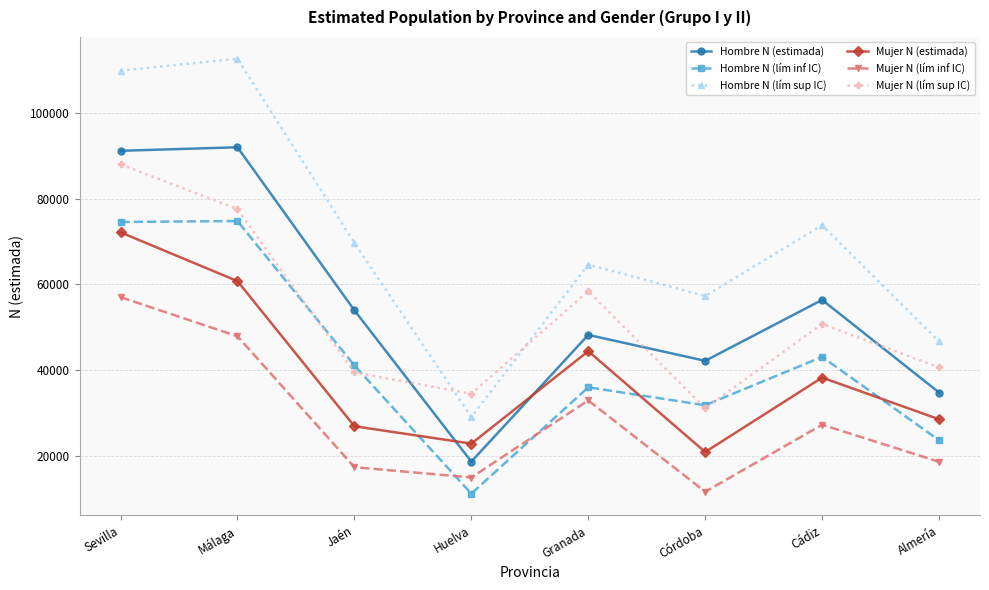

True or false: Hombre N (lím inf IC) has a value of 74586 at Sevilla.

True